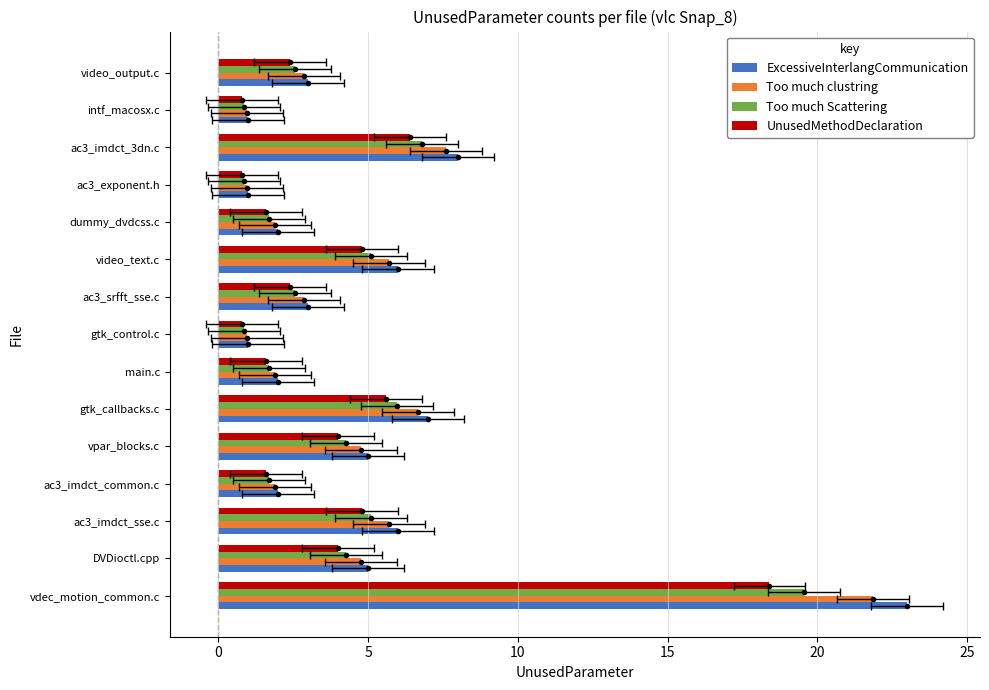

Between 13 and 11, which is larger?

13